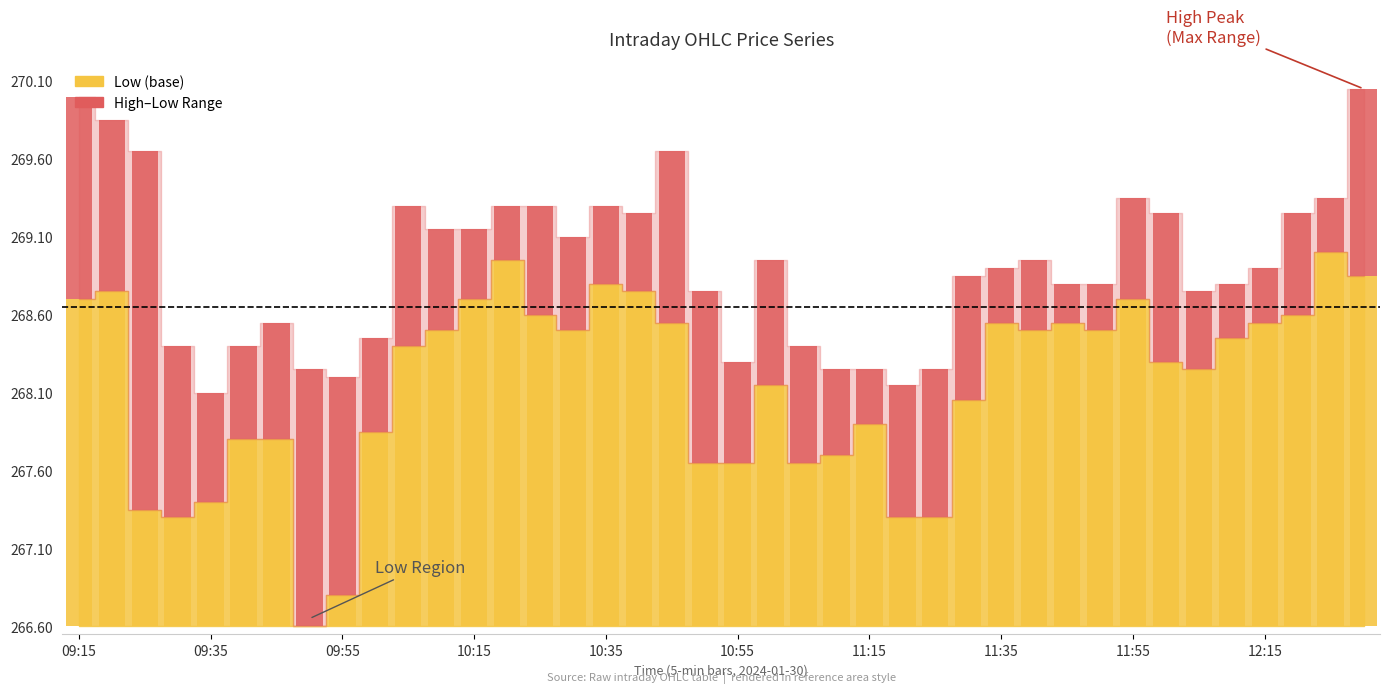

Where is the data nearest to the value 1?

26